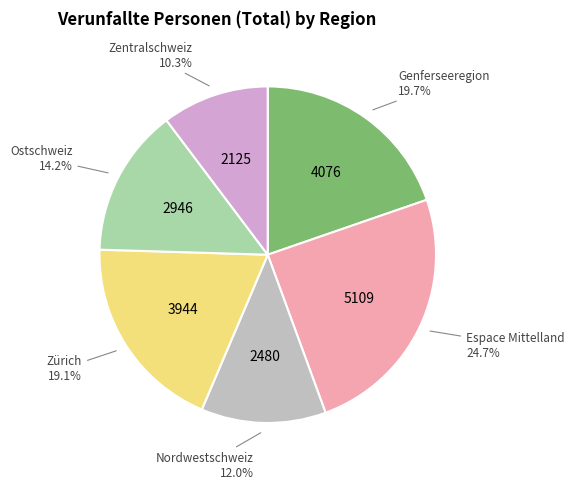

Is there any slice that represents more than half of the pie?

No